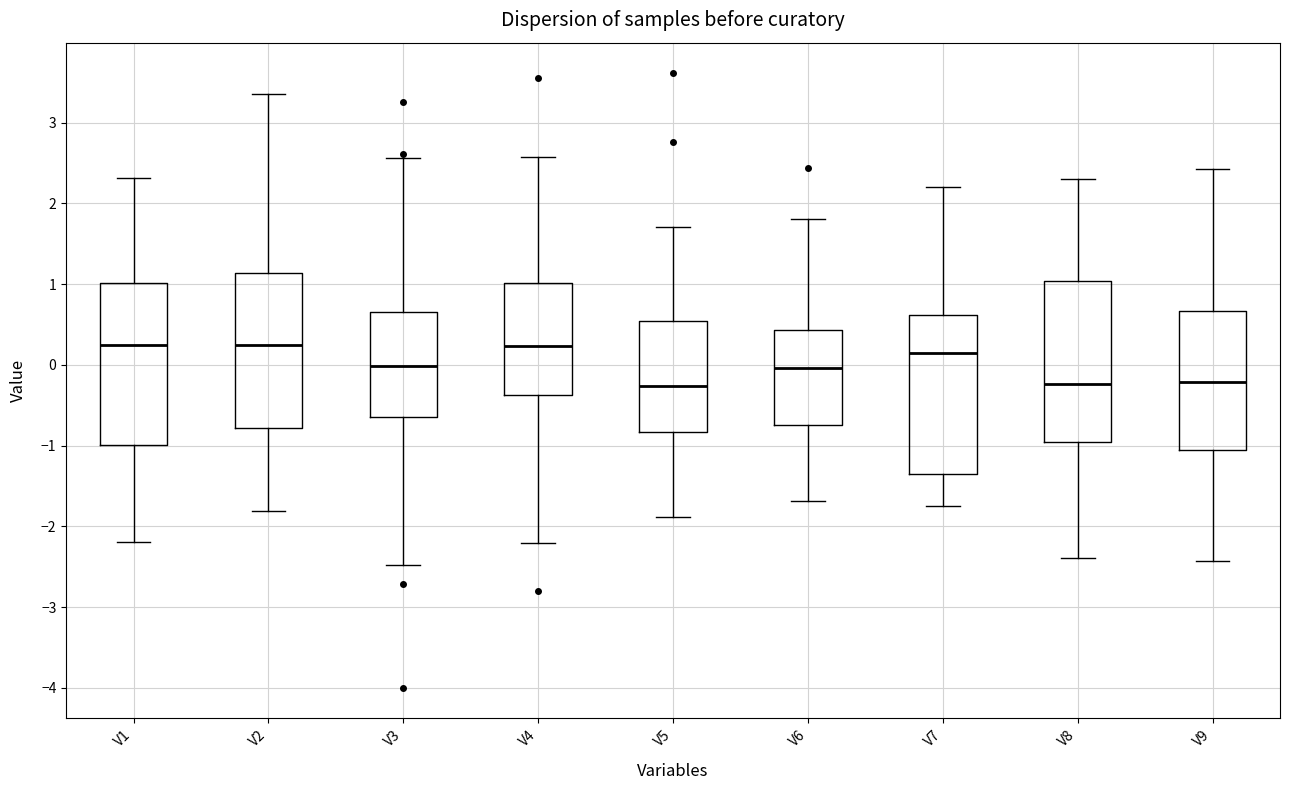

Reading left to right, transcribe this box plot: for each box, give where its median line is, the range the box spans, and where its two whiskers end, as read against the y-axis. The values are not printed on the chart, so give them approximately, as read against the axis.

V1: median 0.2, box -1.0 to 1.0, whiskers -2.2 to 2.3
V2: median 0.2, box -0.8 to 1.1, whiskers -1.8 to 3.4
V3: median 0.0, box -0.6 to 0.7, whiskers -2.5 to 2.6
V4: median 0.2, box -0.4 to 1.0, whiskers -2.2 to 2.6
V5: median -0.3, box -0.8 to 0.5, whiskers -1.9 to 1.7
V6: median 0.0, box -0.7 to 0.4, whiskers -1.7 to 1.8
V7: median 0.1, box -1.4 to 0.6, whiskers -1.7 to 2.2
V8: median -0.2, box -1.0 to 1.0, whiskers -2.4 to 2.3
V9: median -0.2, box -1.0 to 0.7, whiskers -2.4 to 2.4